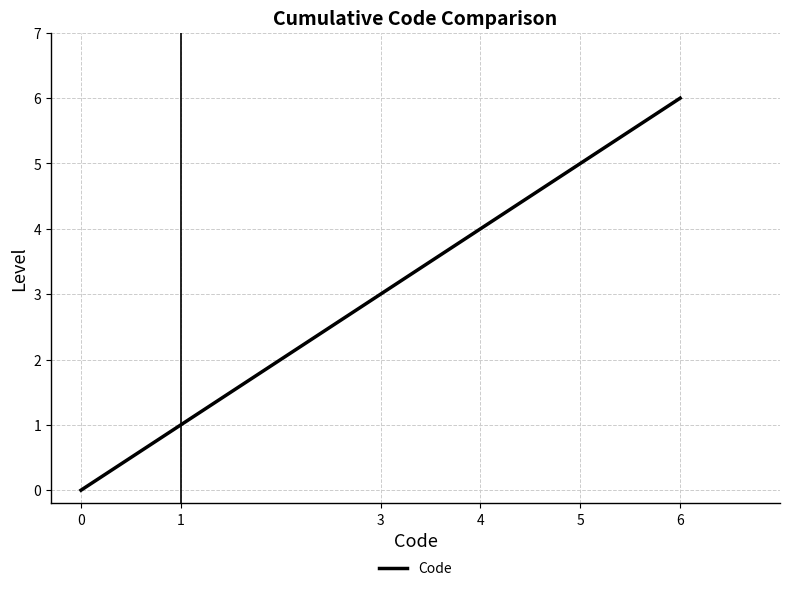

How many values are below 4?

3